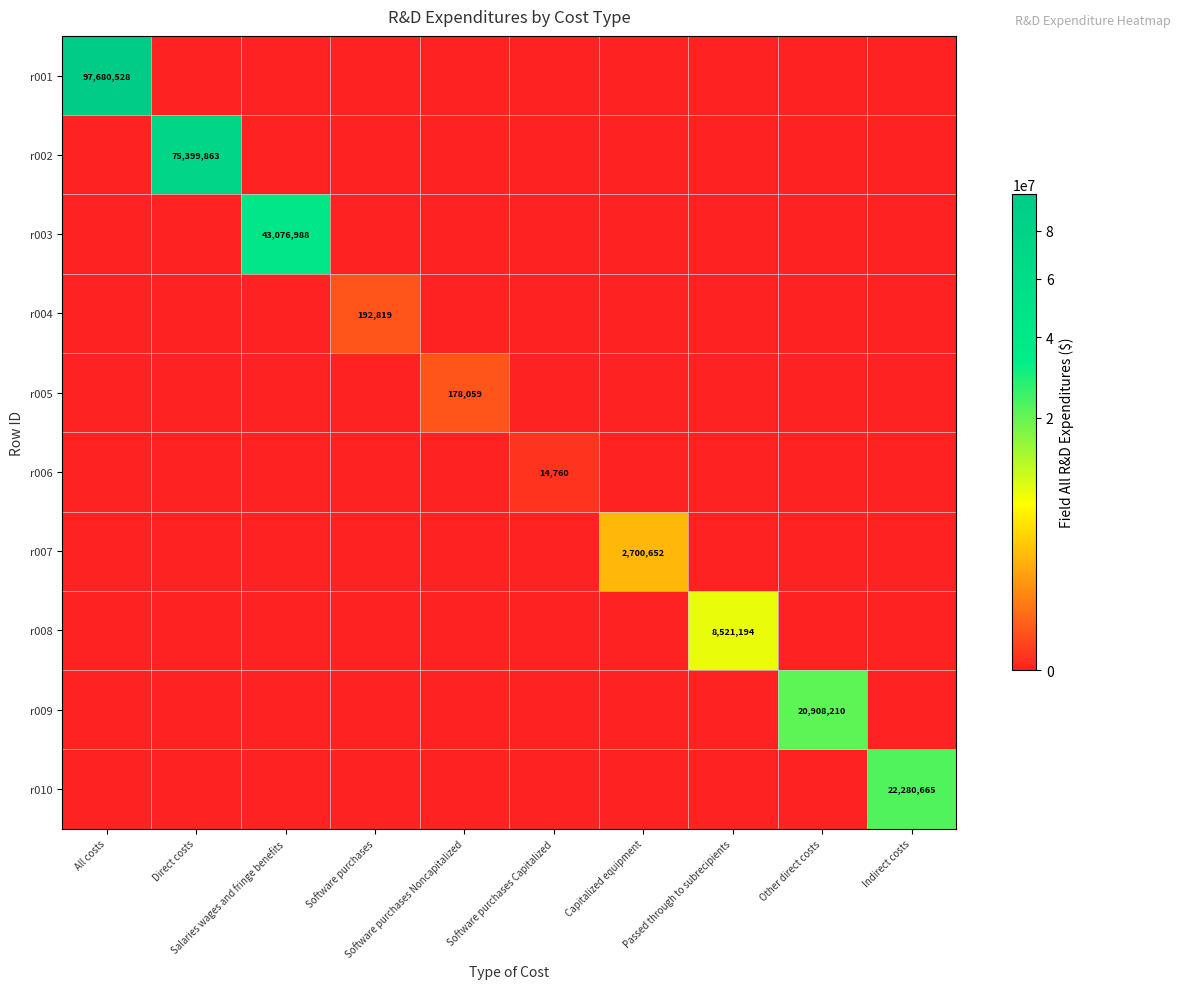

The r003 series shows 0 at Software purchases Noncapitalized. True or false?

True